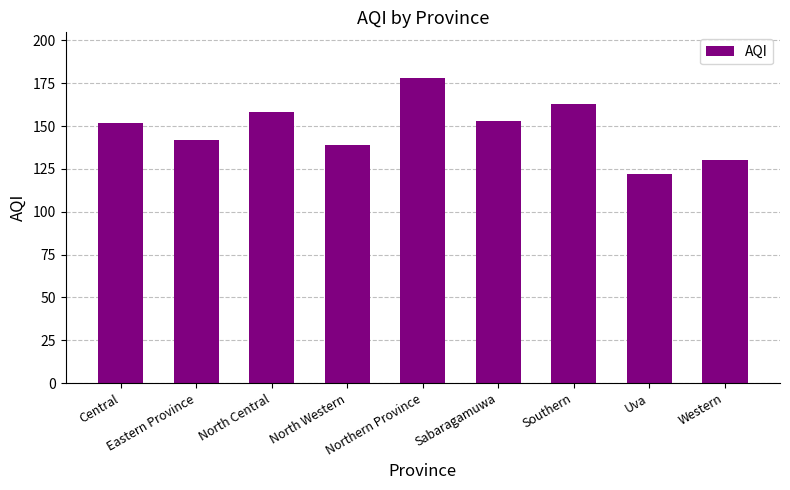

Reading left to right, what are all the values shown in this chart?

Central=152	Eastern Province=142	North Central=158	North Western=139	Northern Province=178	Sabaragamuwa=153	Southern=163	Uva=122	Western=130